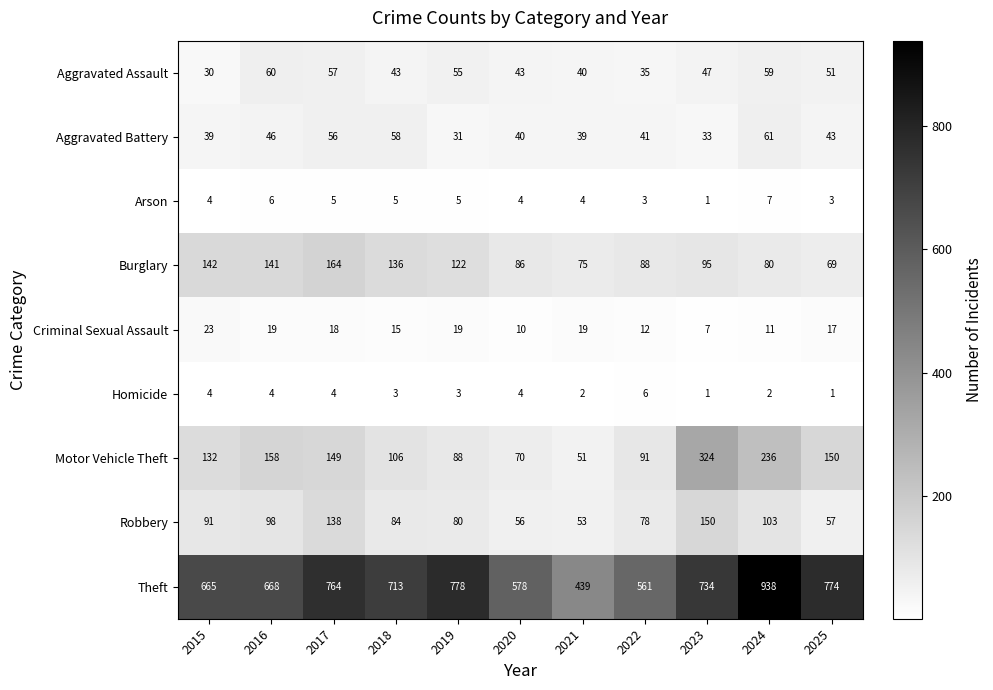

What is the difference between the maximum and minimum values in the Homicide series?

5